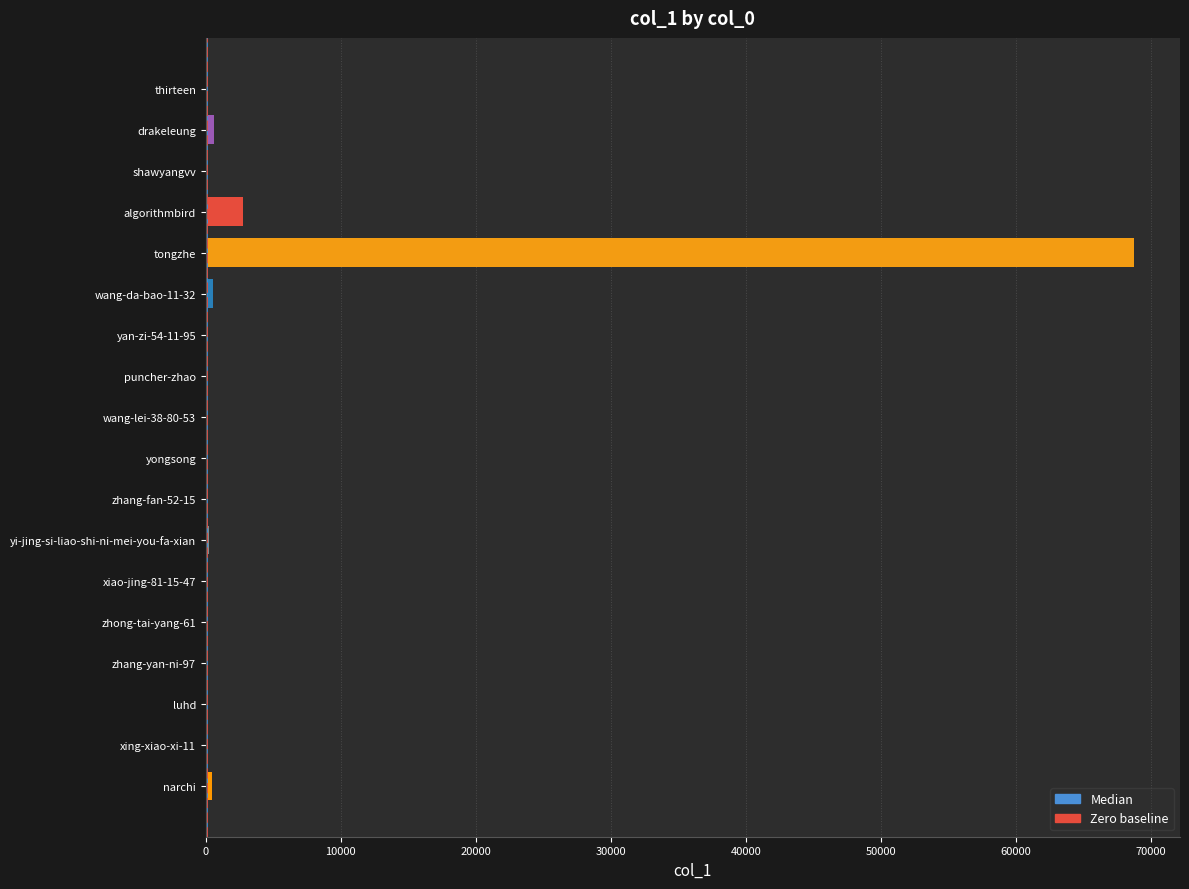

What is the approximate value at drakeleung, to the nearest 10?

570